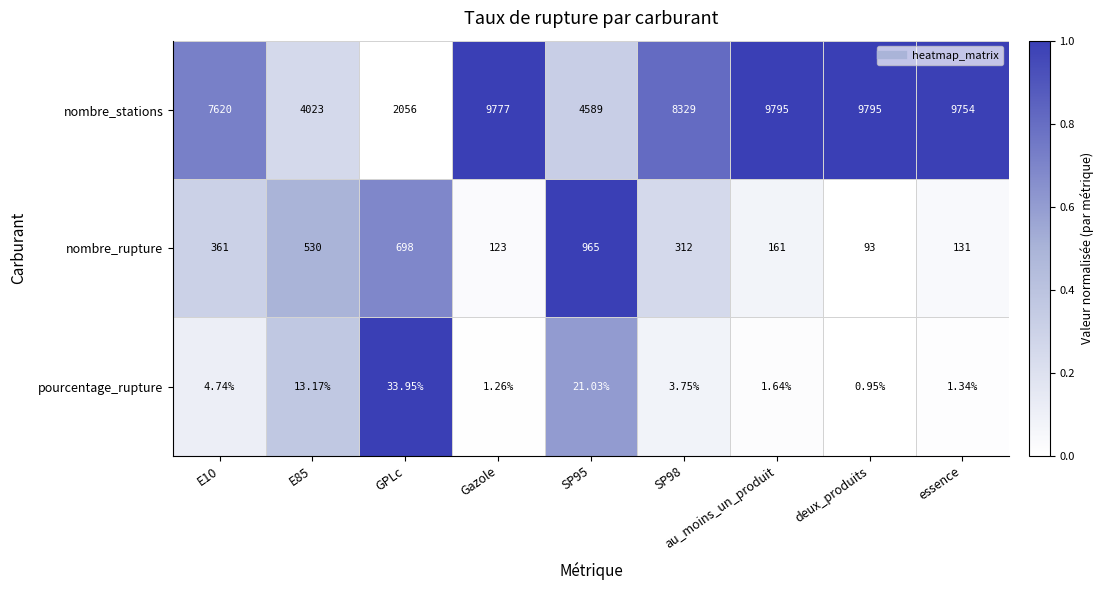

Between E10 and E85, which series saw the biggest shift?

nombre_stations